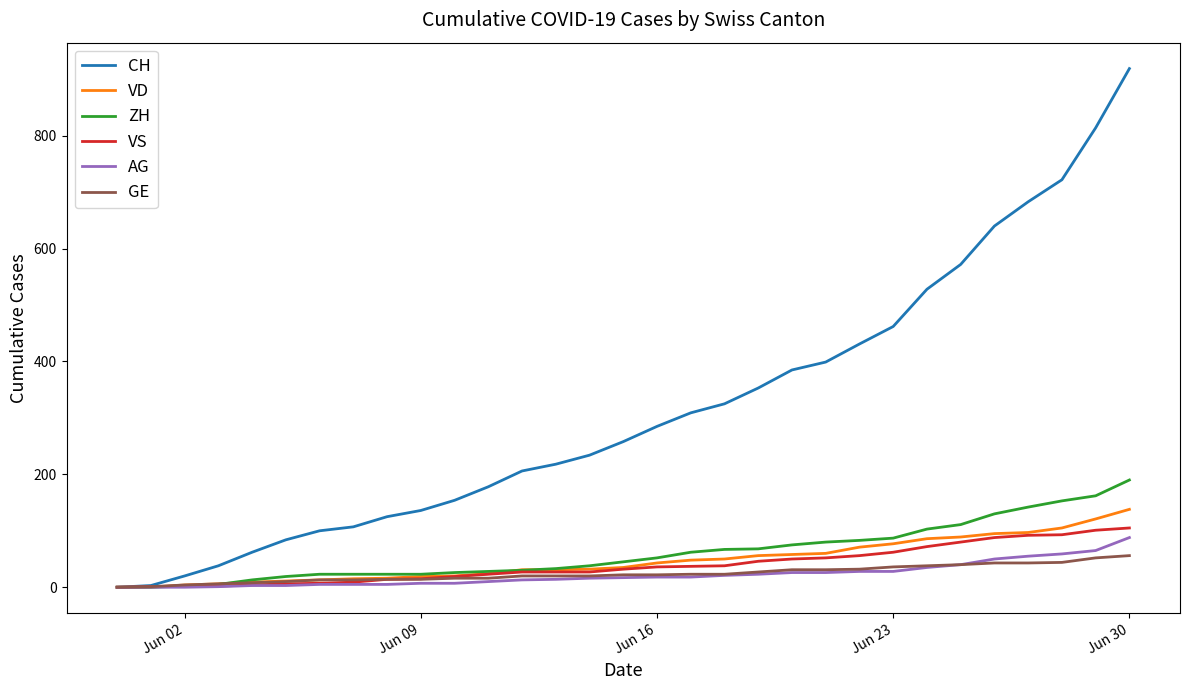

Which series has the widest spread of values?

CH